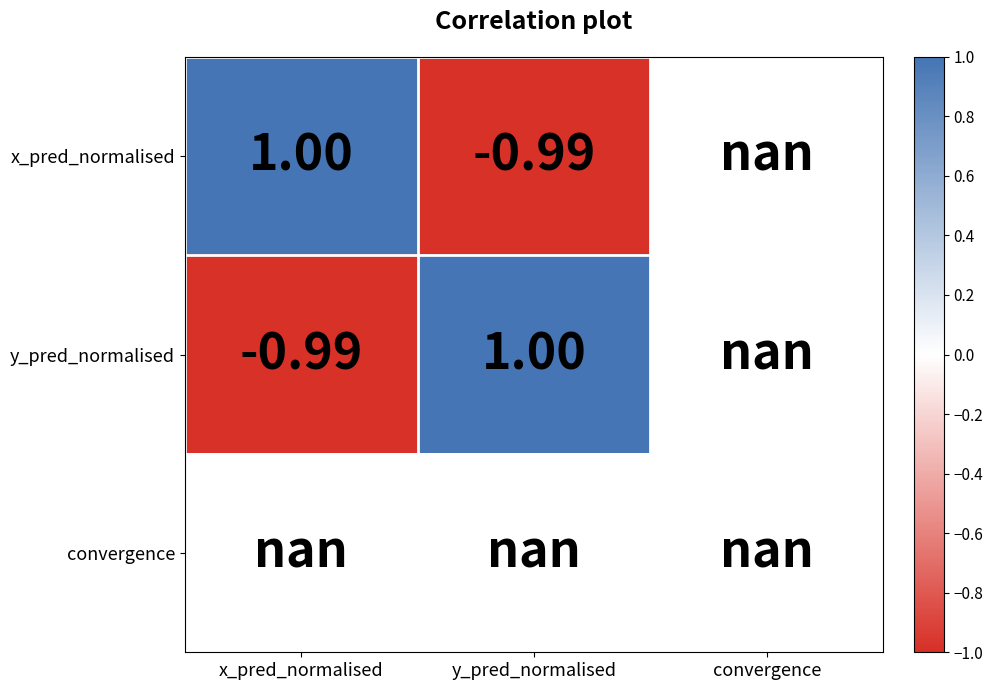

At y_pred_normalised, list the series in order from smallest to largest.

x_pred_normalised, y_pred_normalised, convergence